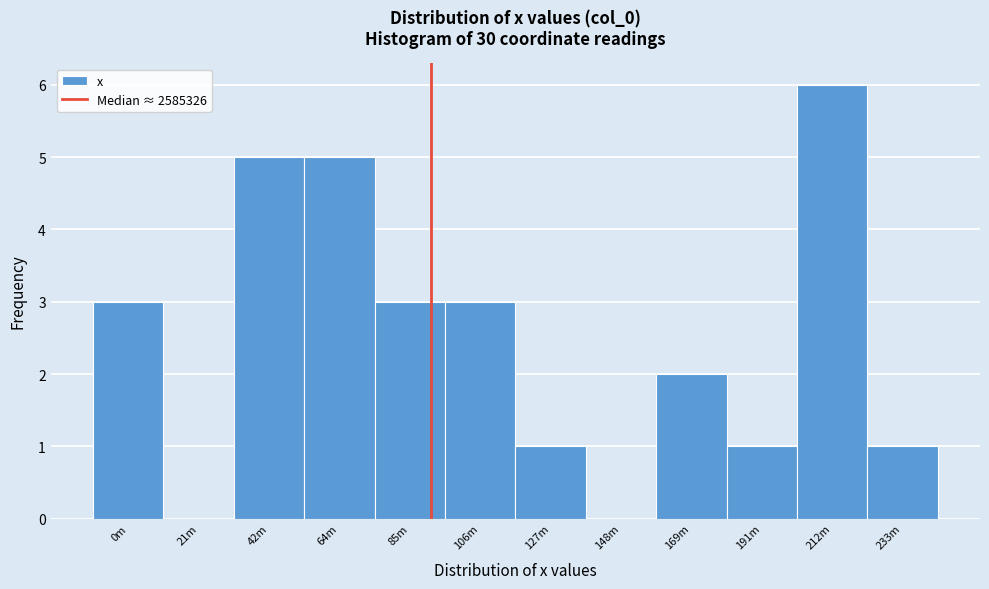

Reading left to right, what are all the values shown in this chart?

0m=3	21m=0	42m=5	64m=5	85m=3	106m=3	127m=1	148m=0	169m=2	191m=1	212m=6	233m=1